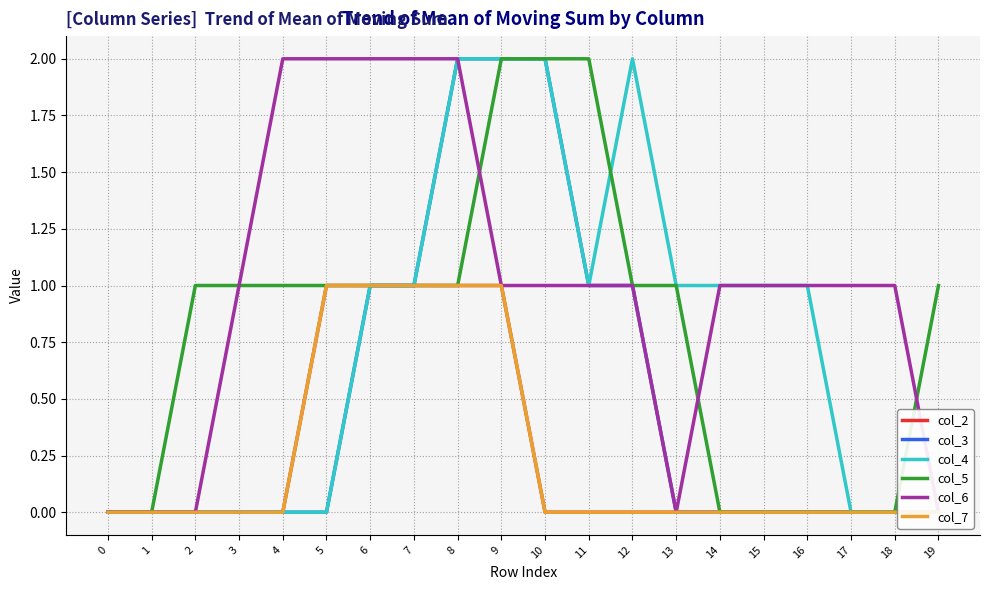

Does the chart display data point markers on the line(s)?

No